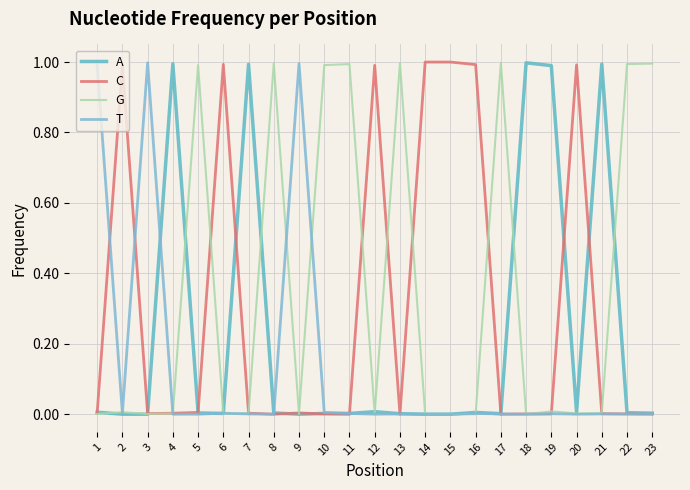

Rank the series by their average value, from highest to lowest.

G, C, A, T